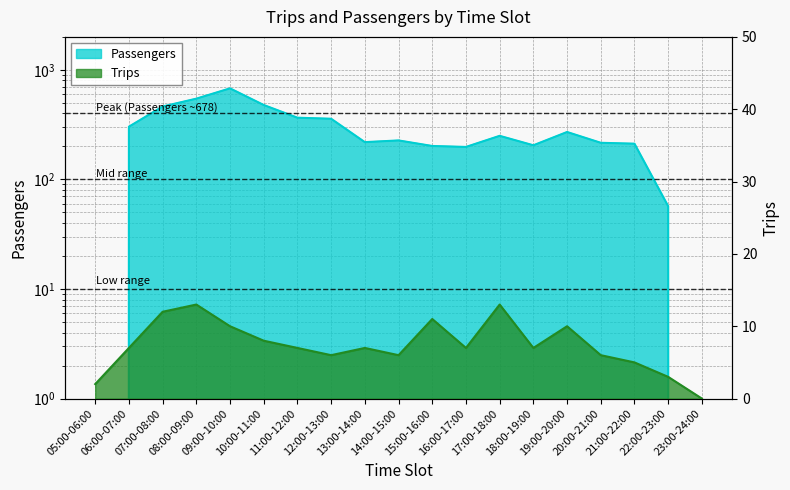

Is it true that Passengers equals 366 at 11:00-12:00?

True